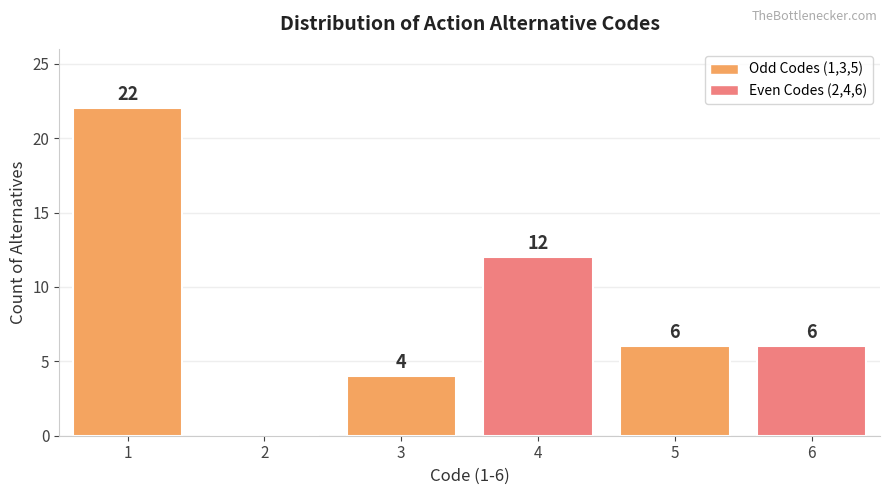

Reading left to right, list all the values displayed in this chart.

1=22	2=0	3=4	4=12	5=6	6=6